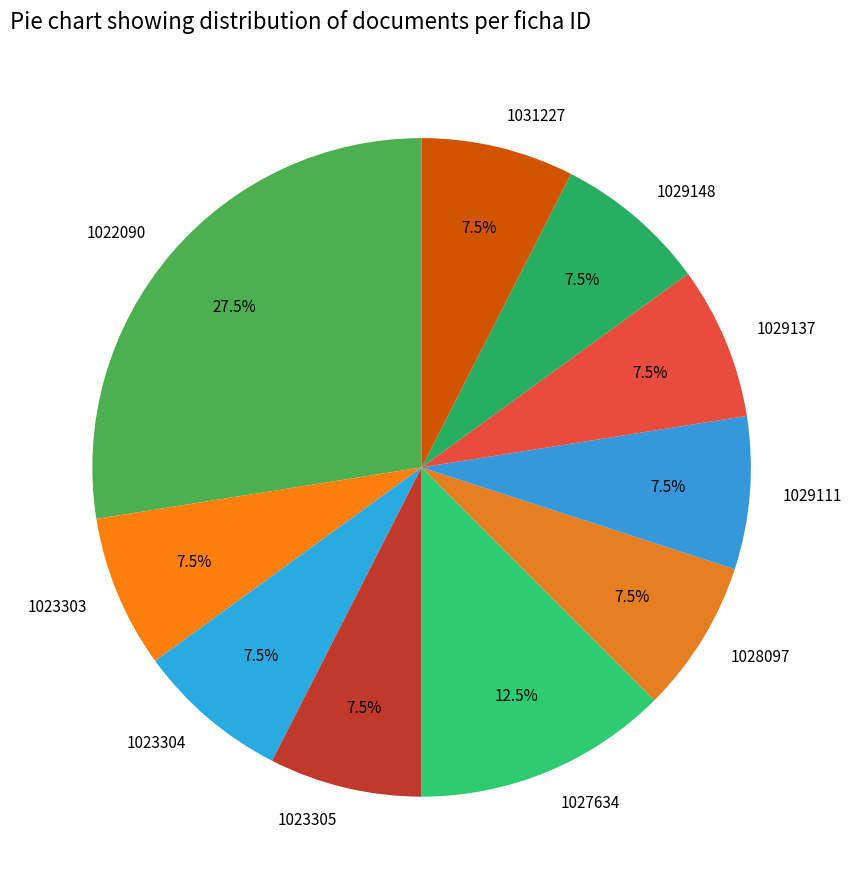

To the nearest percent, what is the average slice percentage?

10%